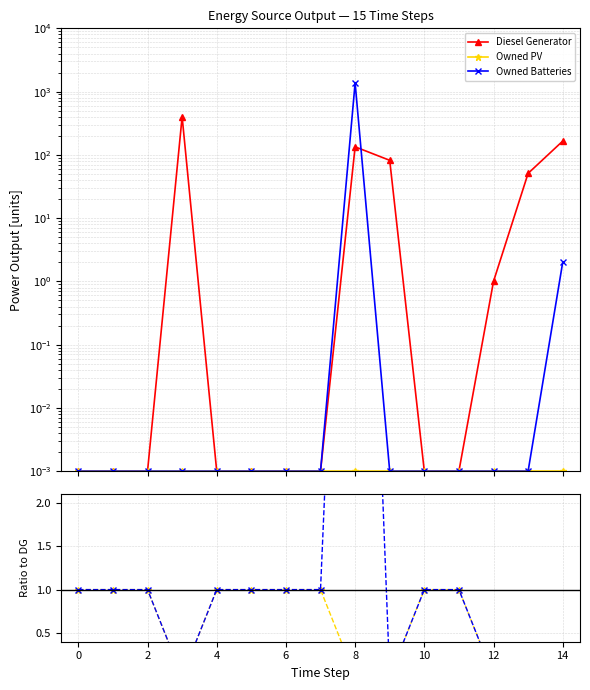

At 0, list the series in order from largest to smallest.

Owned PV, Owned Batteries, Diesel Generator